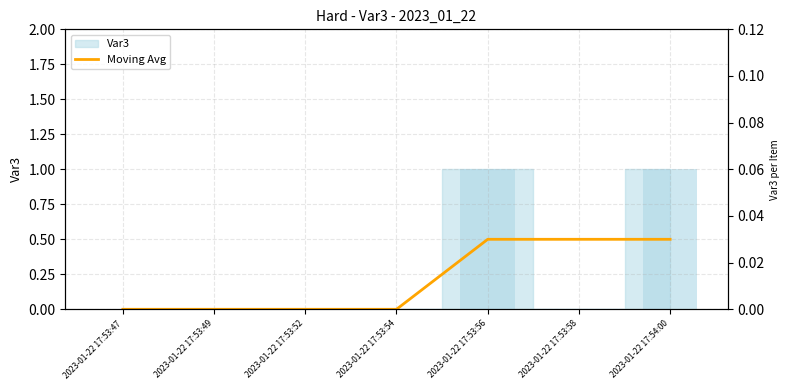

How many bars are there in total?

7